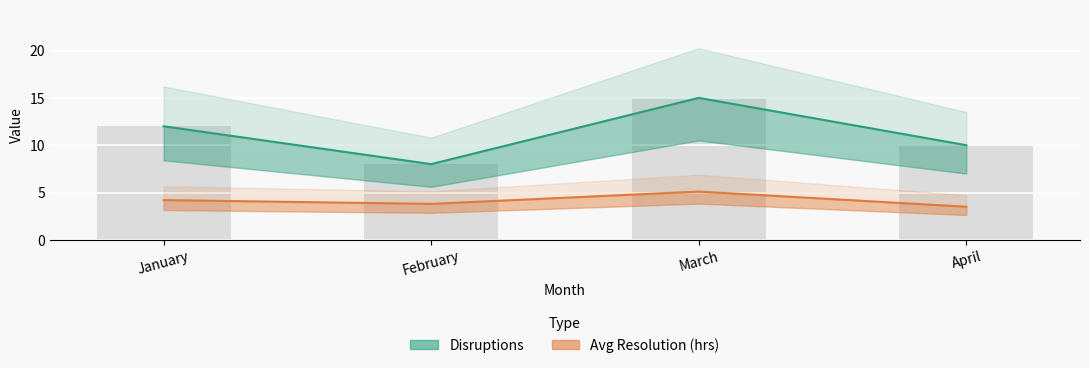

Which category has the lowest value across all series?

April